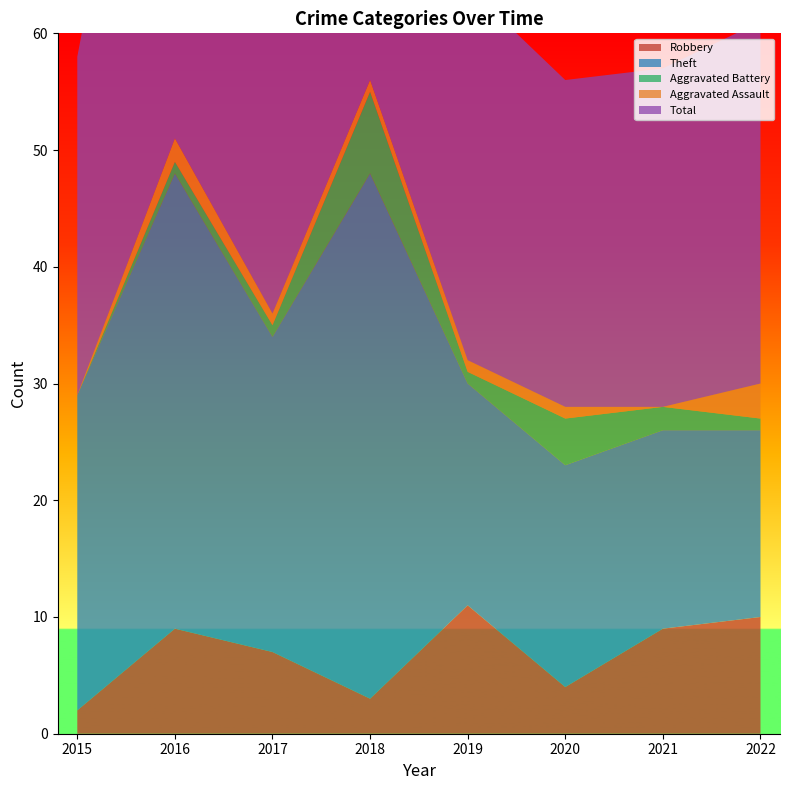

Reading left to right, what are all the values shown in this chart?

Robbery: 2	9	7	3	11	4	9	10
Theft: 27	39	27	45	19	19	17	16
Aggravated Battery: 0	1	1	7	1	4	2	1
Aggravated Assault: 0	2	1	1	1	1	0	3
Total: 29	51	36	56	32	28	29	31